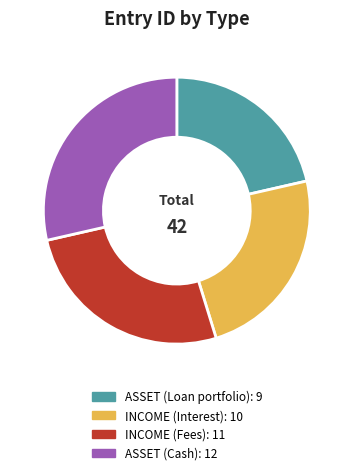

Combined, do INCOME (Fees) and ASSET (Cash) account for over 50%?

Yes